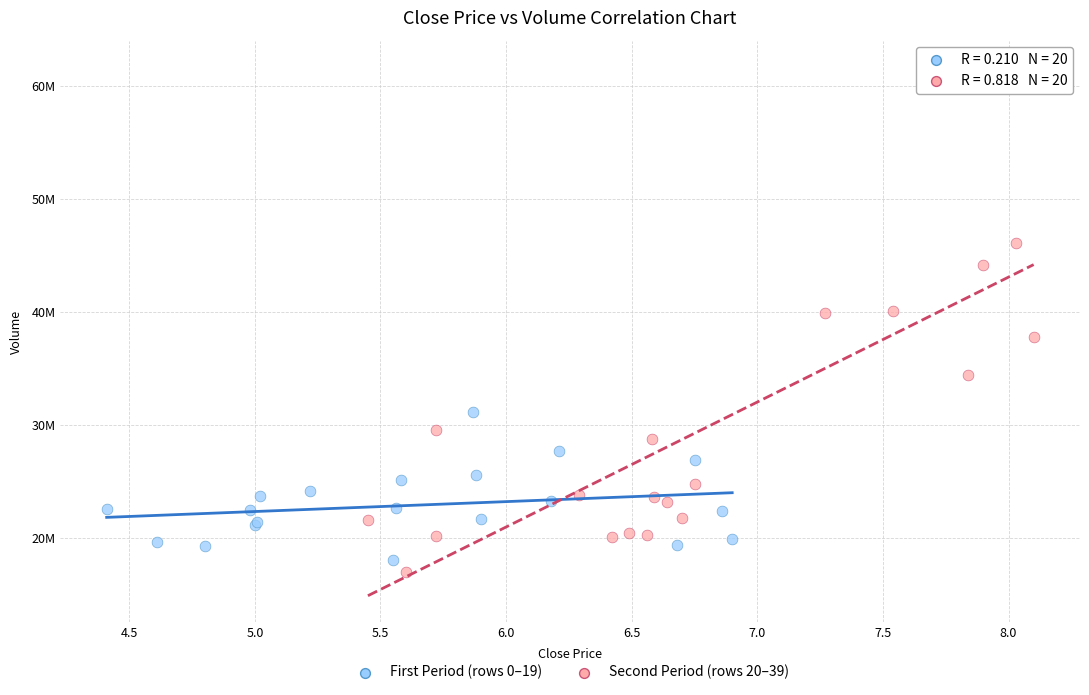

What are all the series names shown in the legend?

First Period (rows 0–19), Second Period (rows 20–39)